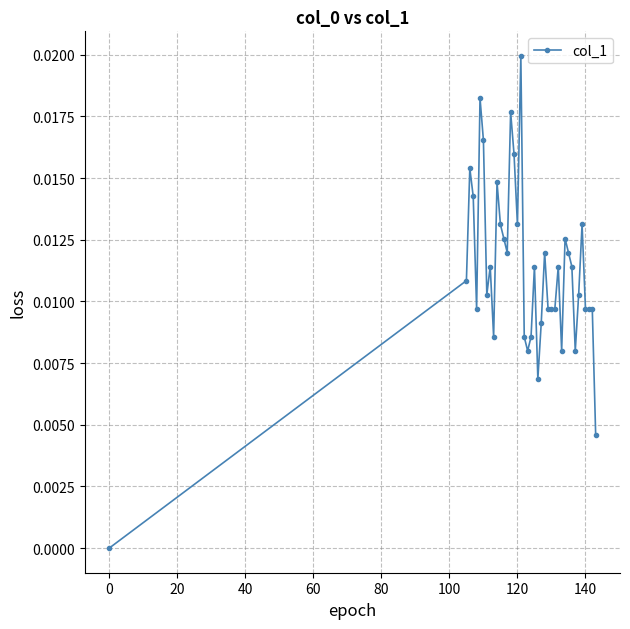

What is the sum of all values?

0.4